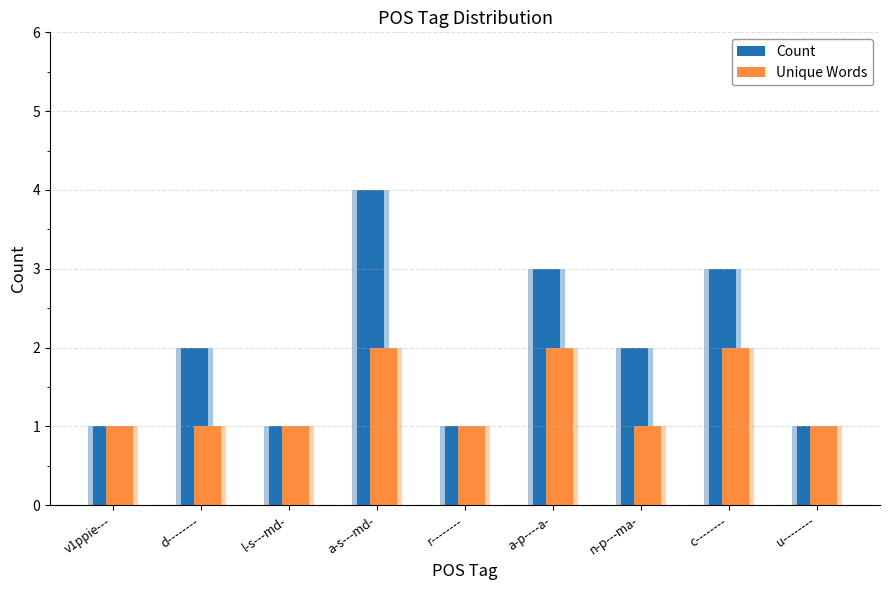

Which series has the widest spread of values?

Count